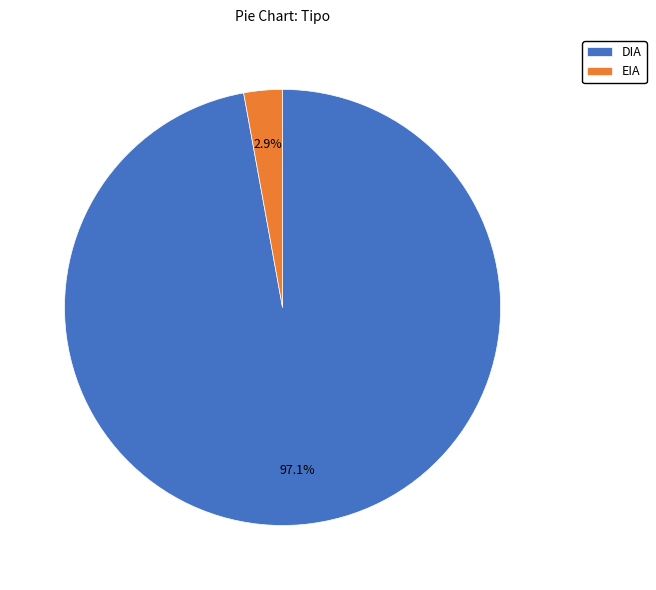

To the nearest percent, what is the difference between the DIA and EIA slice percentages?

94%